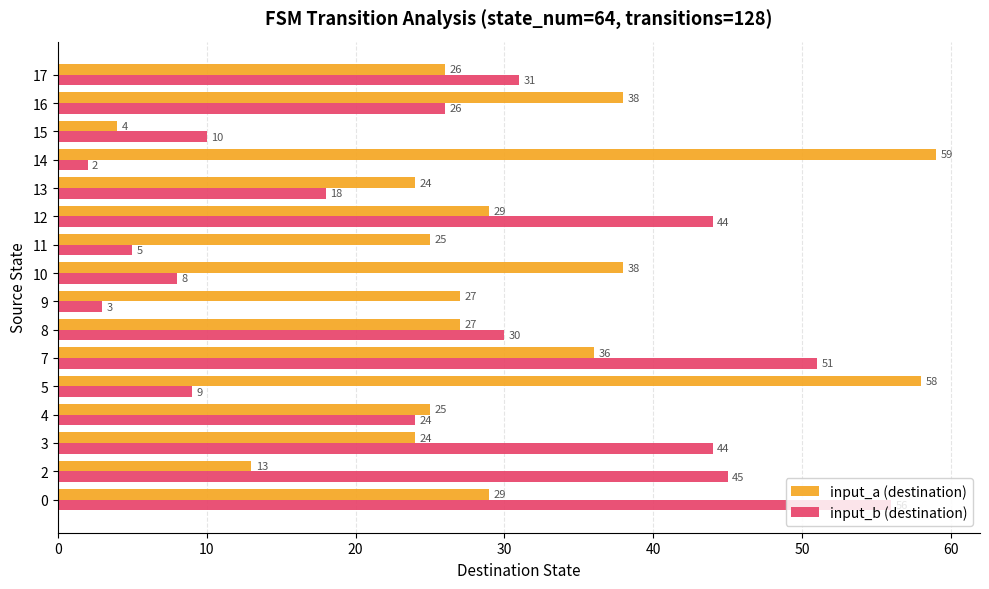

True or false: input_a (destination) has a value of 56 at 10.

False